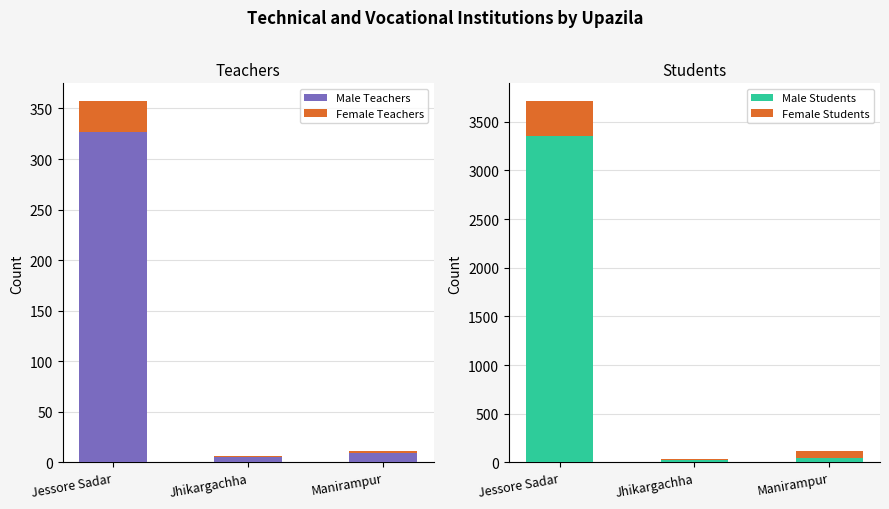

Which category has the lowest value in the Male Students series?

Jhikargachha